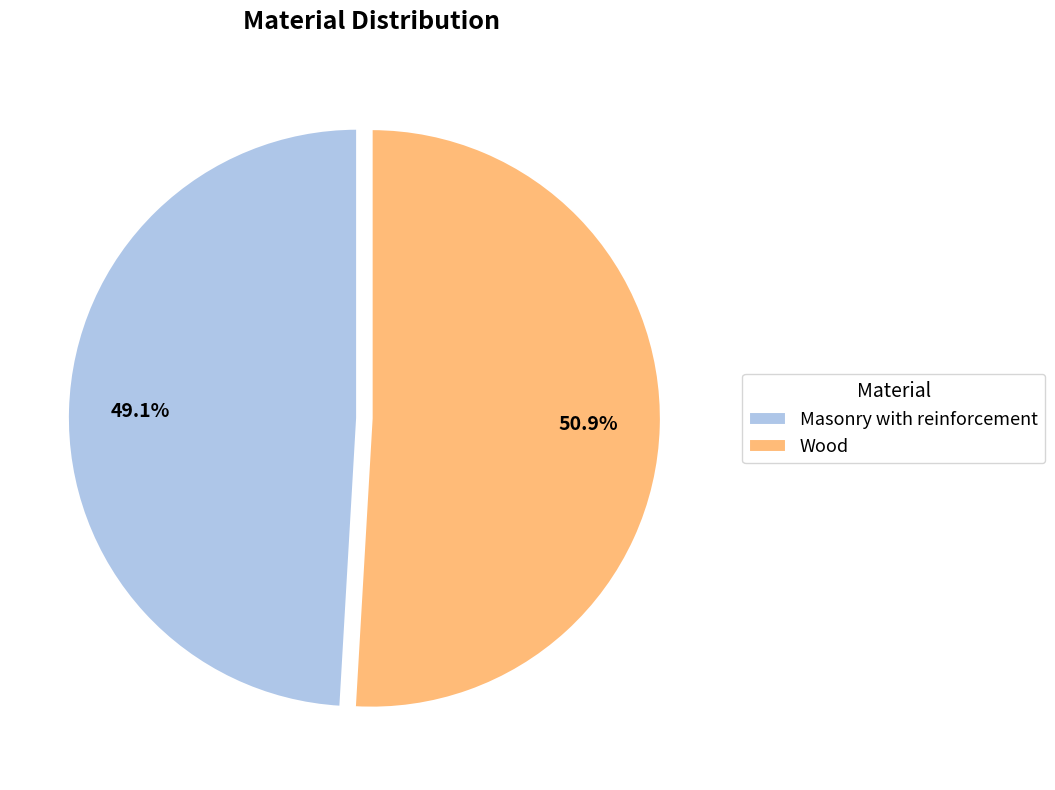

Which category has the biggest portion of the pie?

Wood